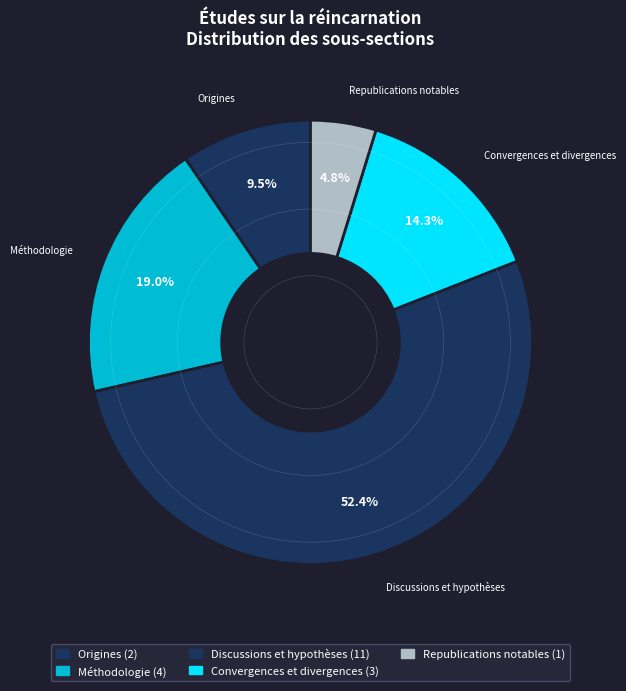

How many slices are in this pie chart?

5